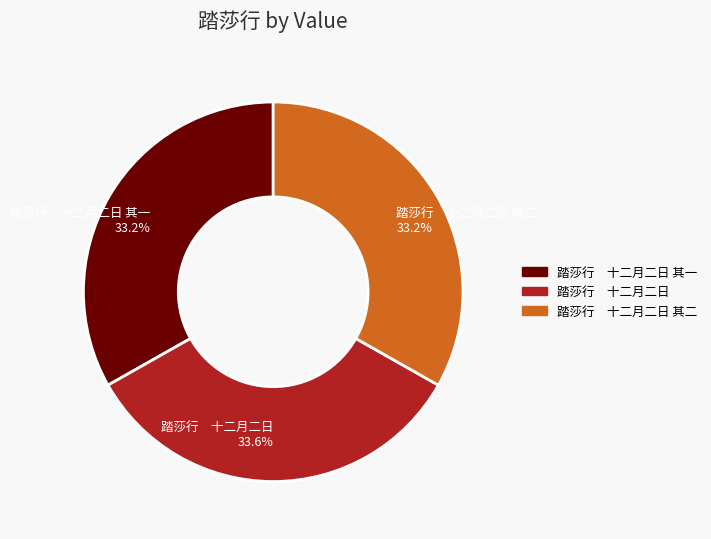

What is the ratio of the value at 踏莎行 十二月二日 其一 33.2% to the value at 踏莎行 十二月二日 其二 33.2%?

1.0